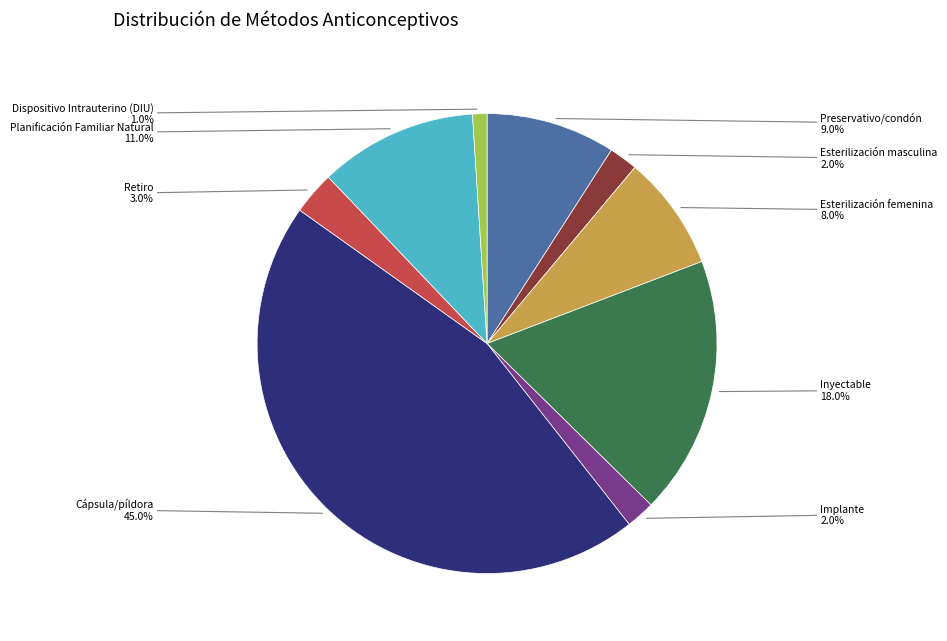

Is there any slice that represents more than half of the pie?

No